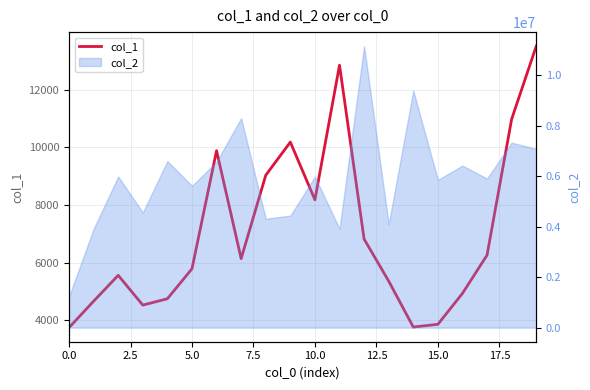

Between 18 and 9, which is larger?

18